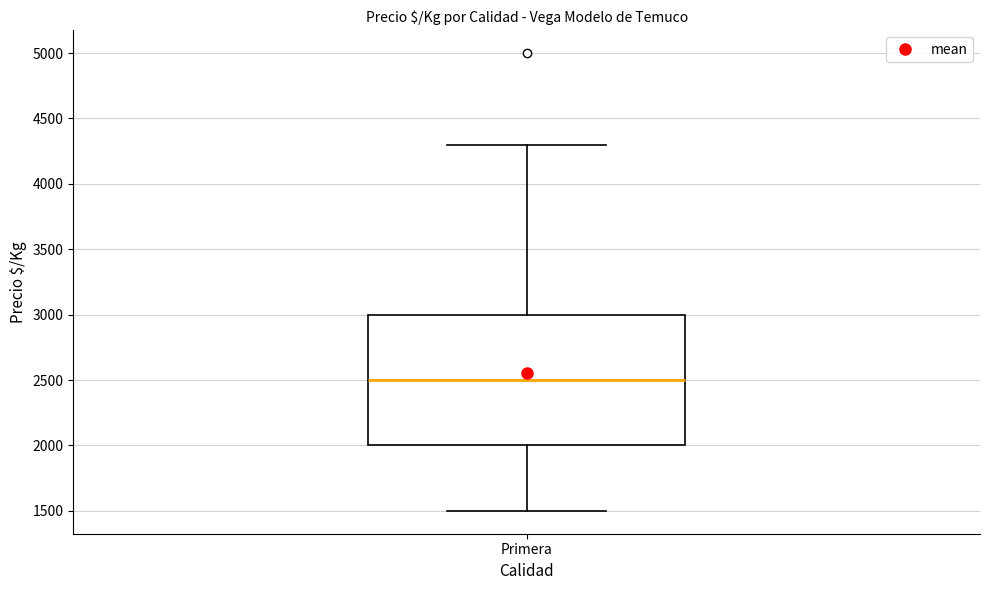

Where does the upper whisker of the box for Primera end on the y-axis? The values are not printed on the chart, so give them approximately, as read against the axis.

4300